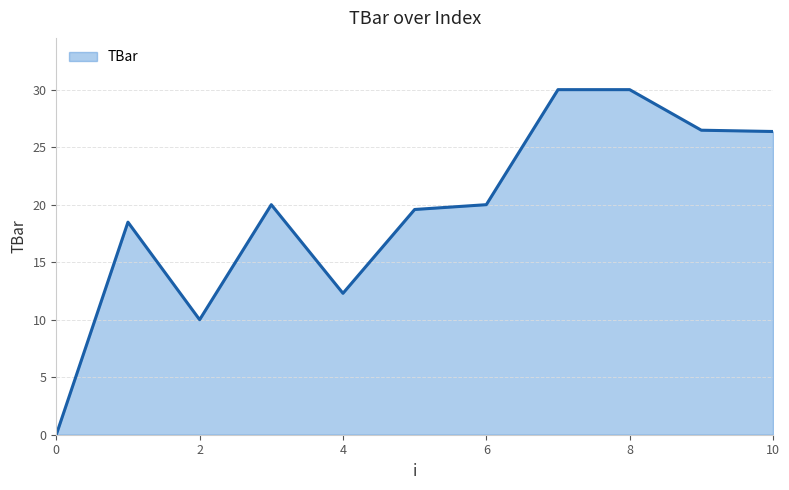

Count the number of data series in this chart.

1